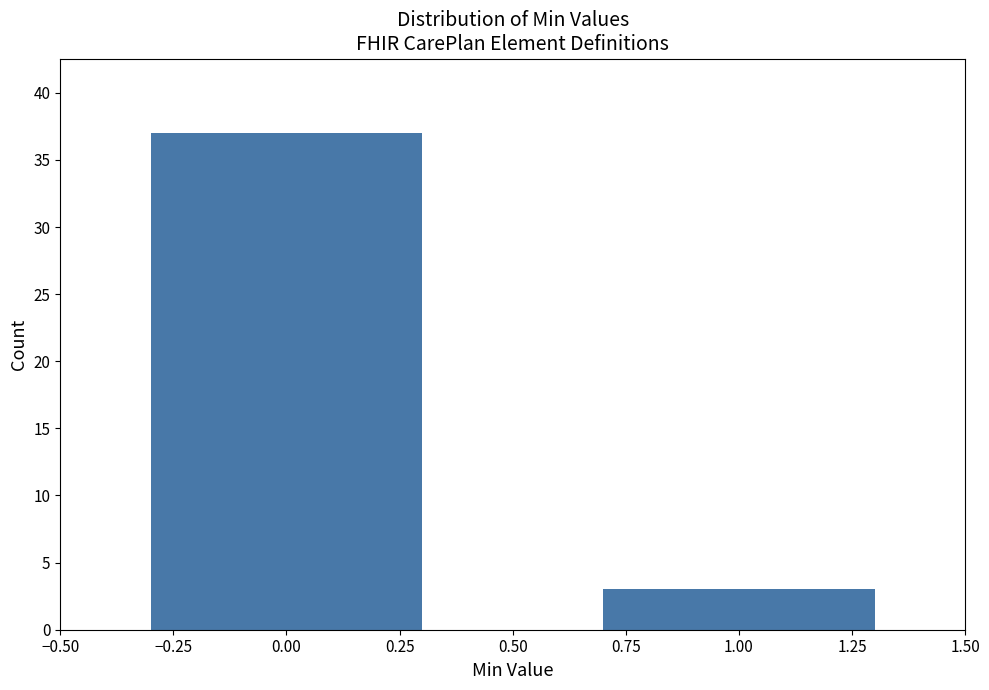

Reading right to left, what are all the values shown in this chart?

1.00=3	0.00=37